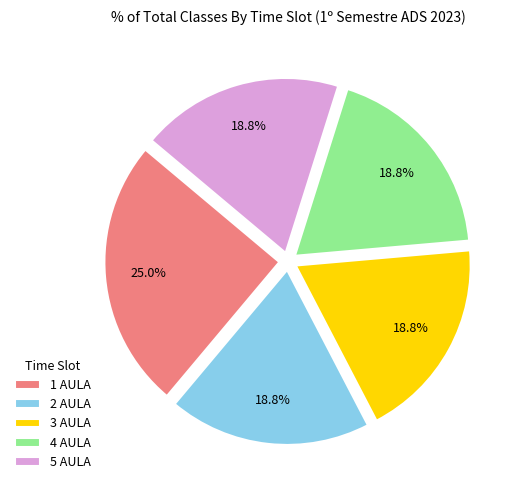

Is it true that 4 AULA is 24% of the pie?

False